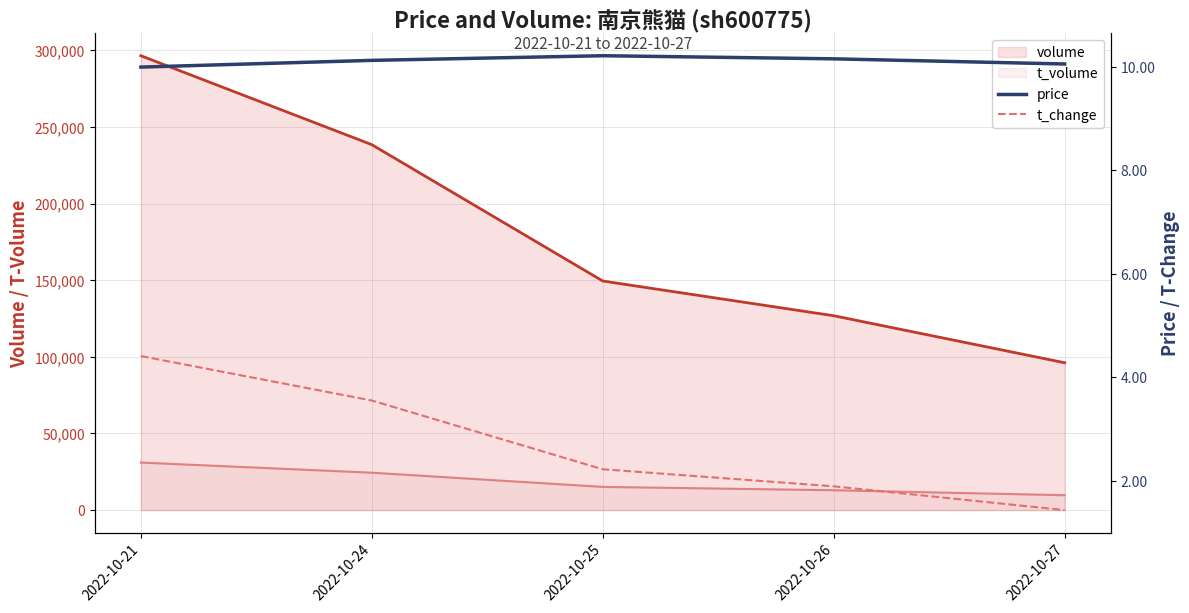

Is it true that price equals 10.2 at 2022-10-26?

True